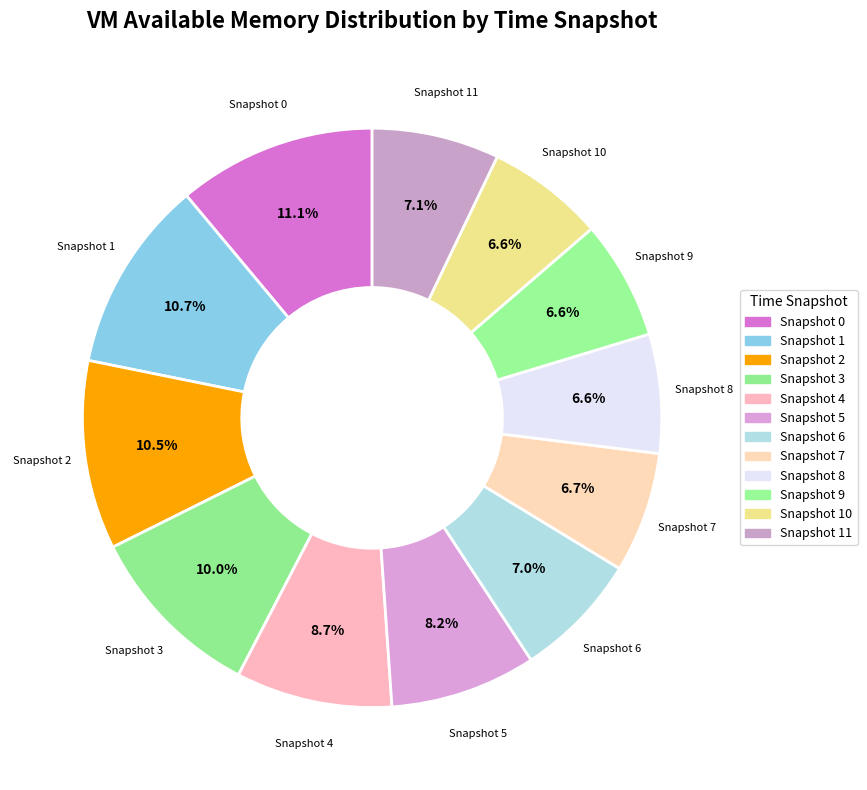

How much of the chart is everything except Snapshot 4?

91.3%